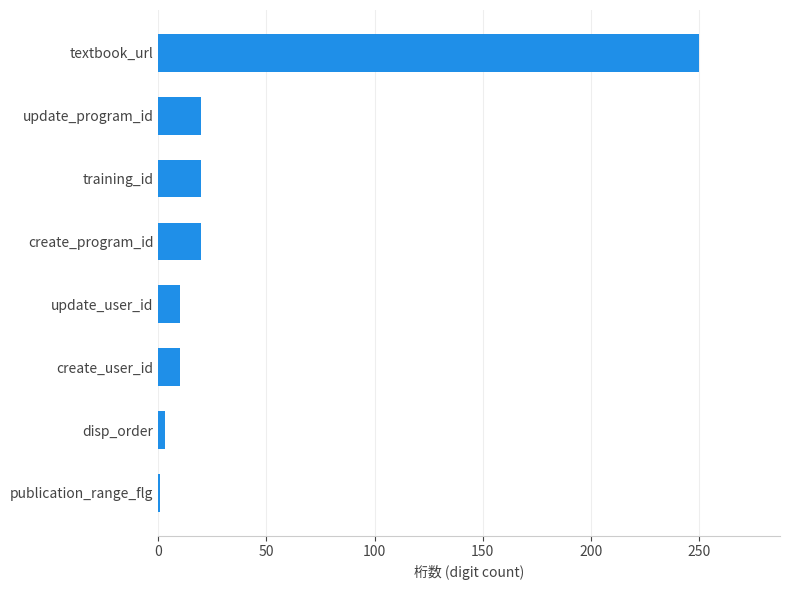

What is the minimum value shown in the chart?

1